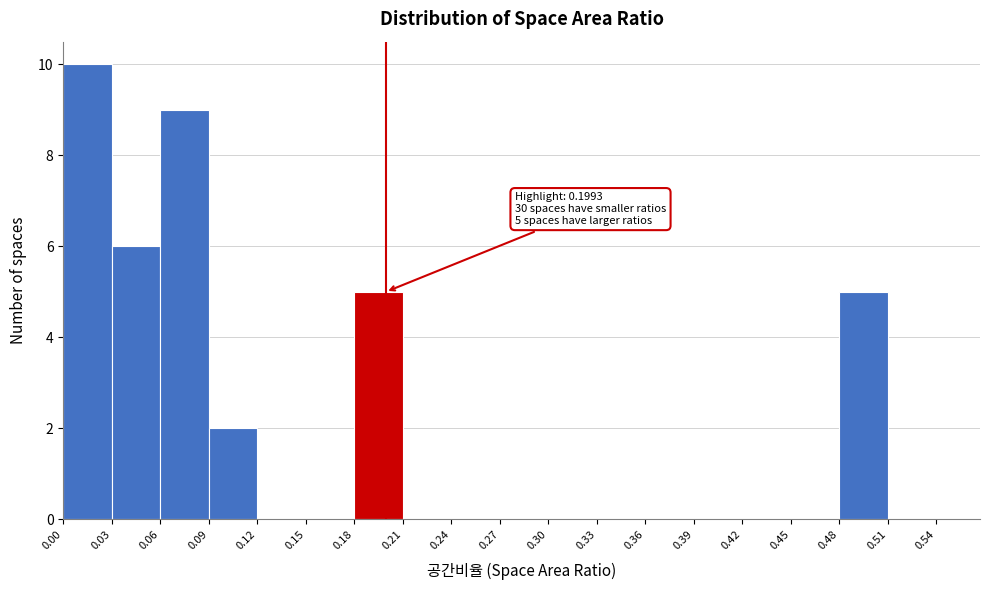

Which range on the x-axis has the tallest bar?

0.00 to 0.03